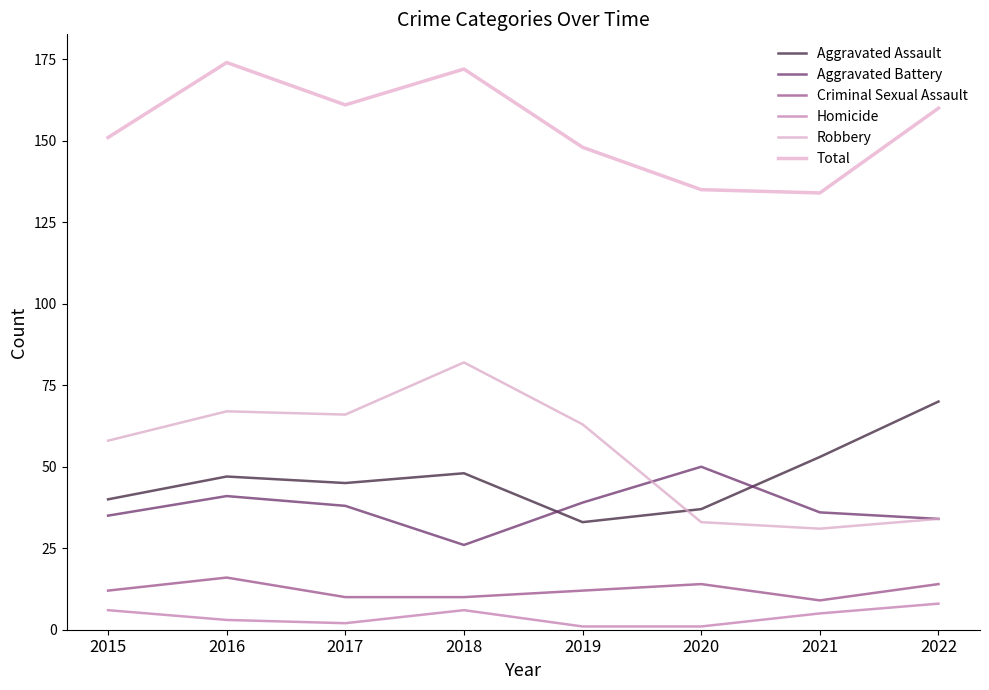

What is the difference between the maximum and minimum values in the Total series?

40